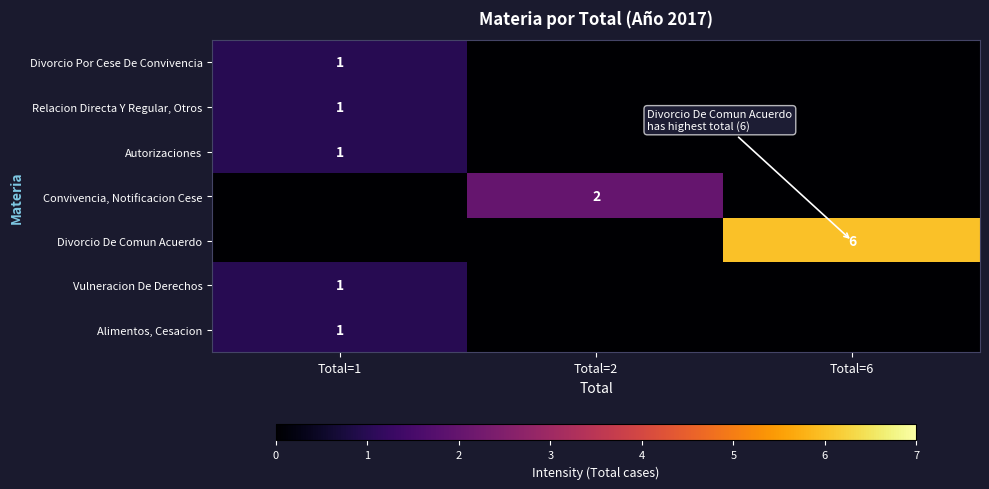

True or false: Autorizaciones has a value of 2 at Total=1.

False